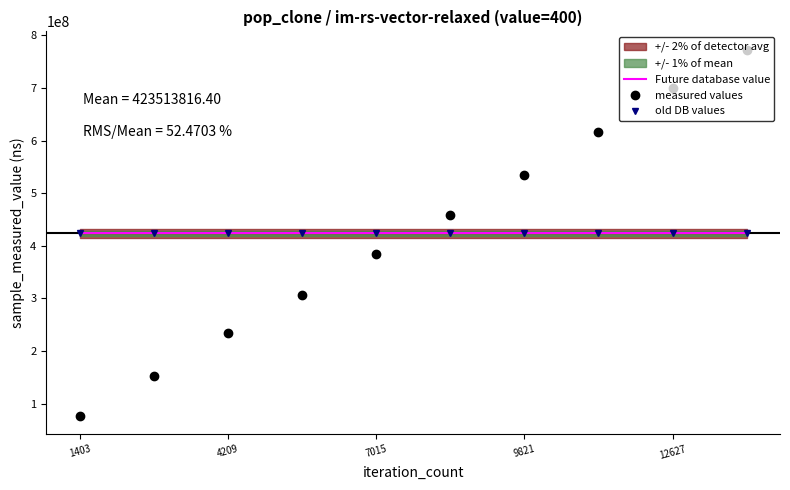

True or false: measured values has more than 2 interior local peaks.

False